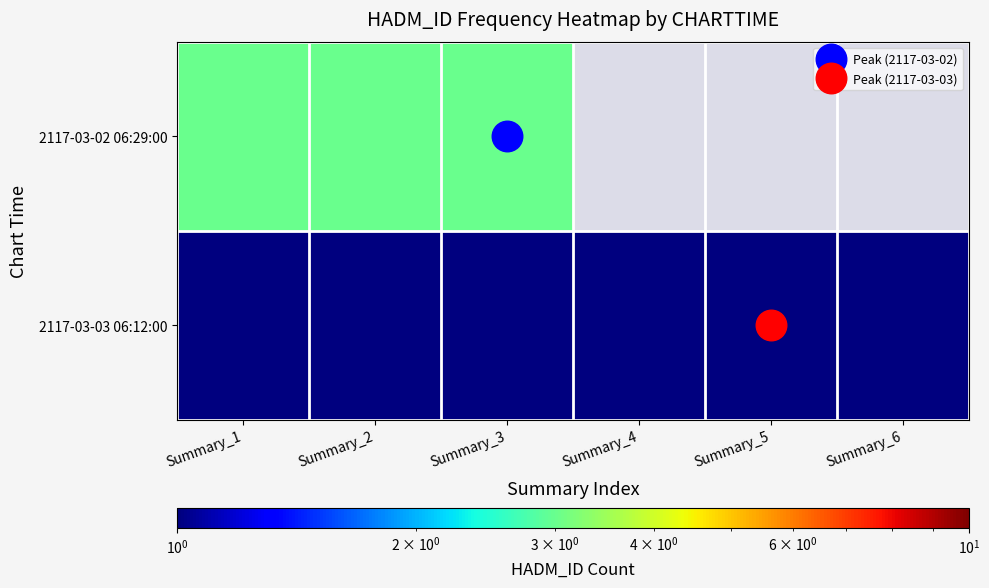

Count the number of categories in the chart.

6